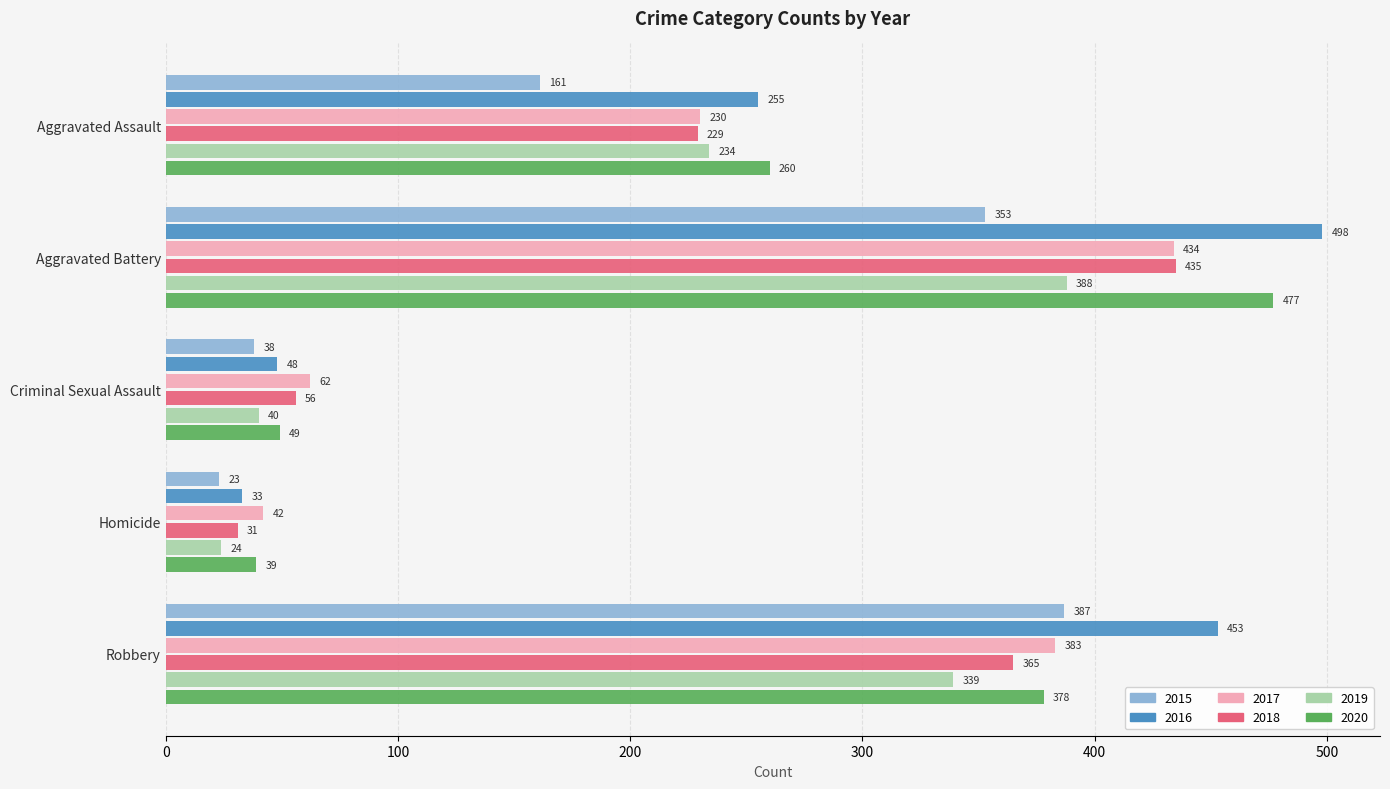

How many values in the 2018 series are below 229?

2